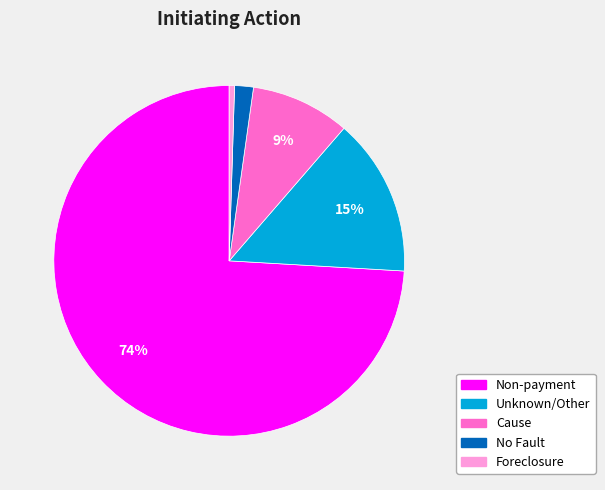

What percentage is the No Fault slice, to the nearest percent?

2%